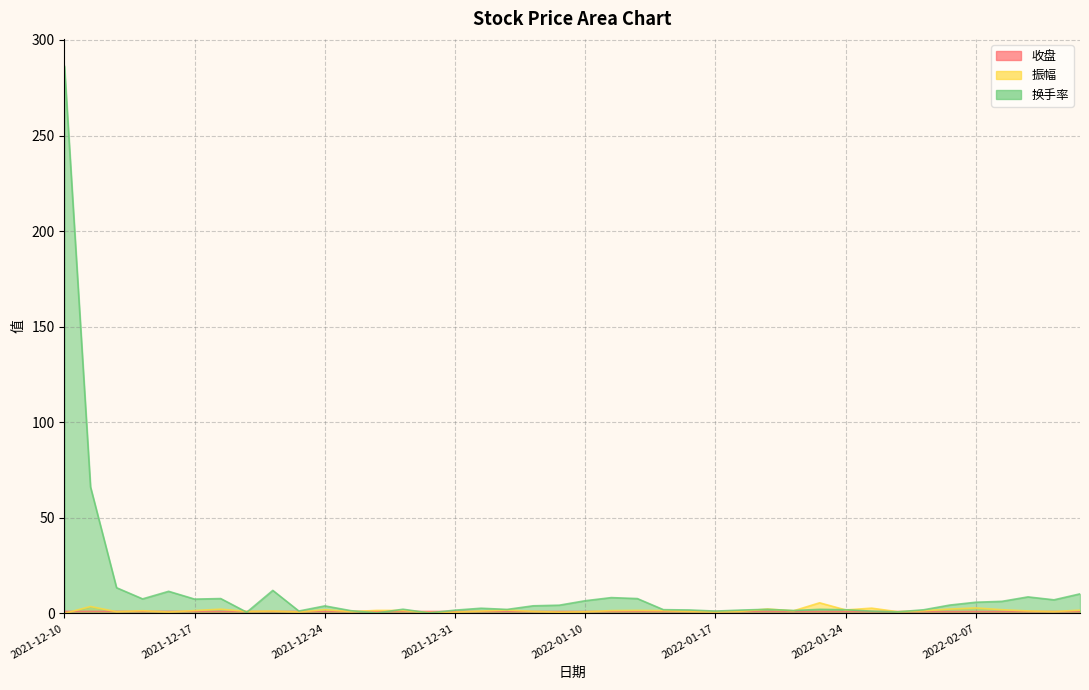

True or false: 换手率 has a value of 2.1 at 2022-01-05.

True